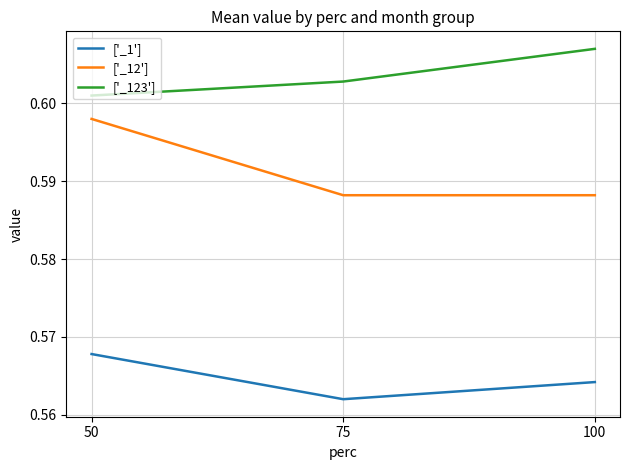

What is the sum of all ['_1'] values?

1.7